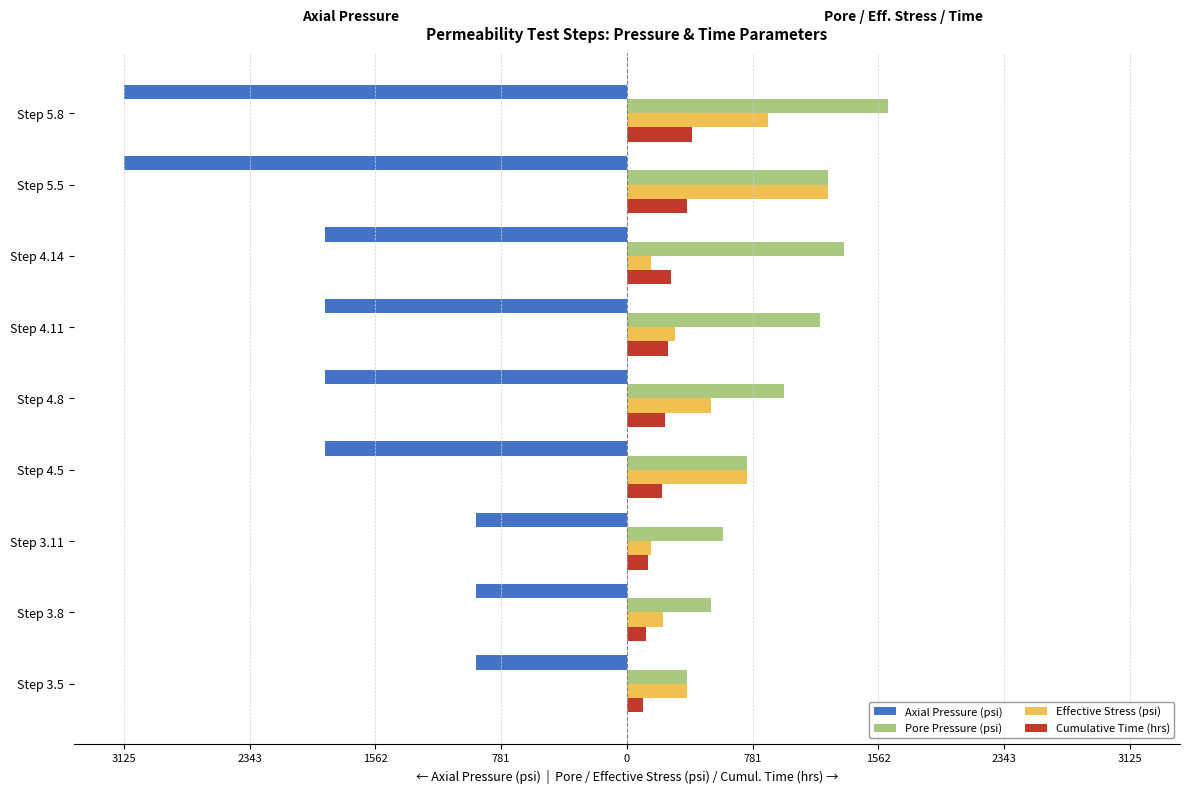

What are all the series names shown in the legend?

Axial Pressure (psi), Pore Pressure (psi), Effective Stress (psi), Cumulative Time (hrs)